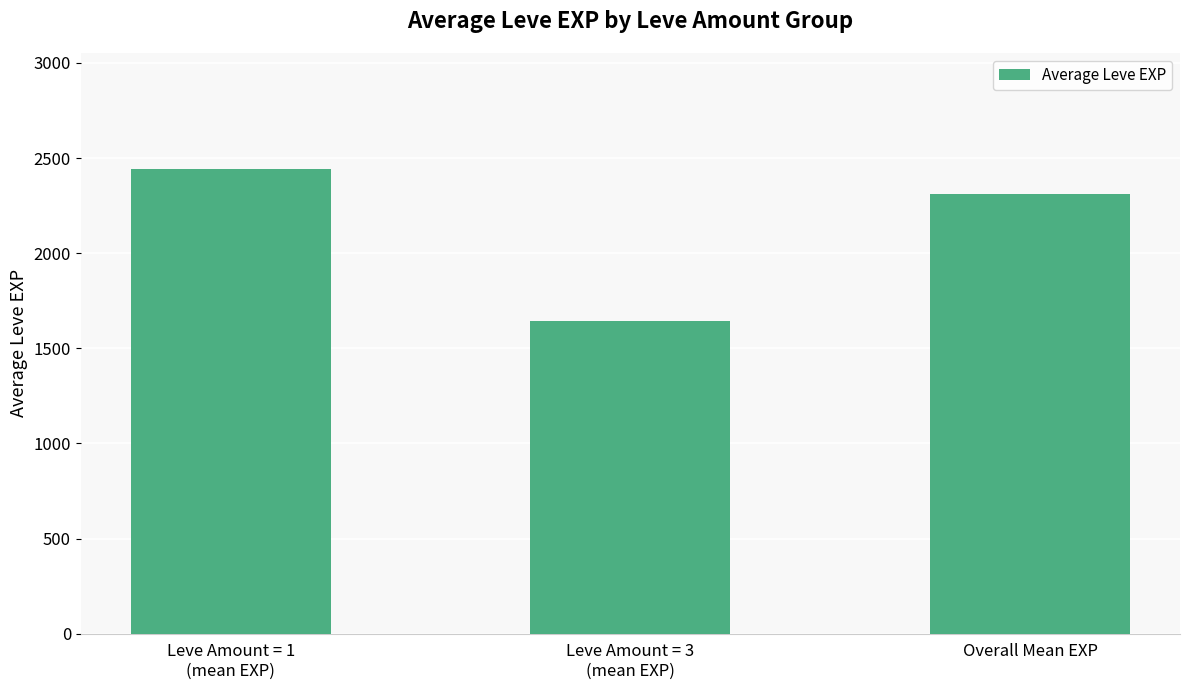

Reading right to left, what are all the values shown in this chart?

2309.2	1645.0	2442.0